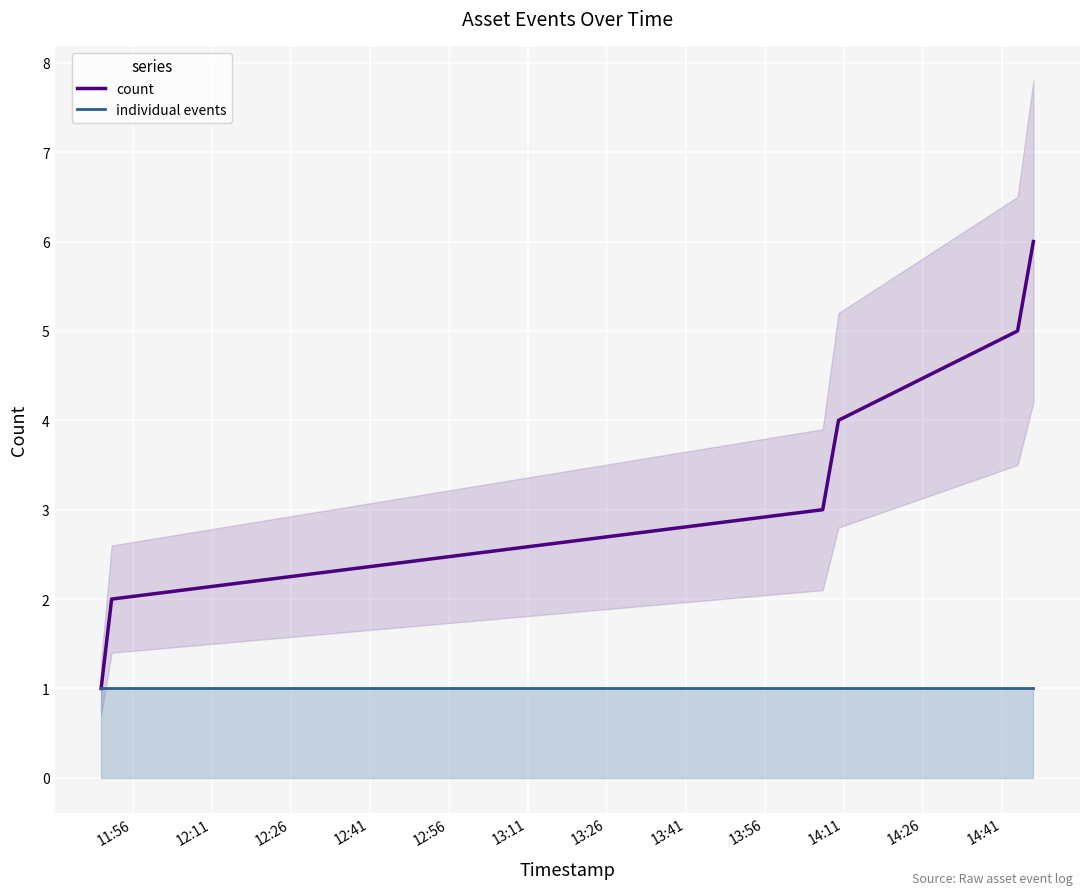

Rank the series by their maximum value, from lowest to highest.

individual events, count